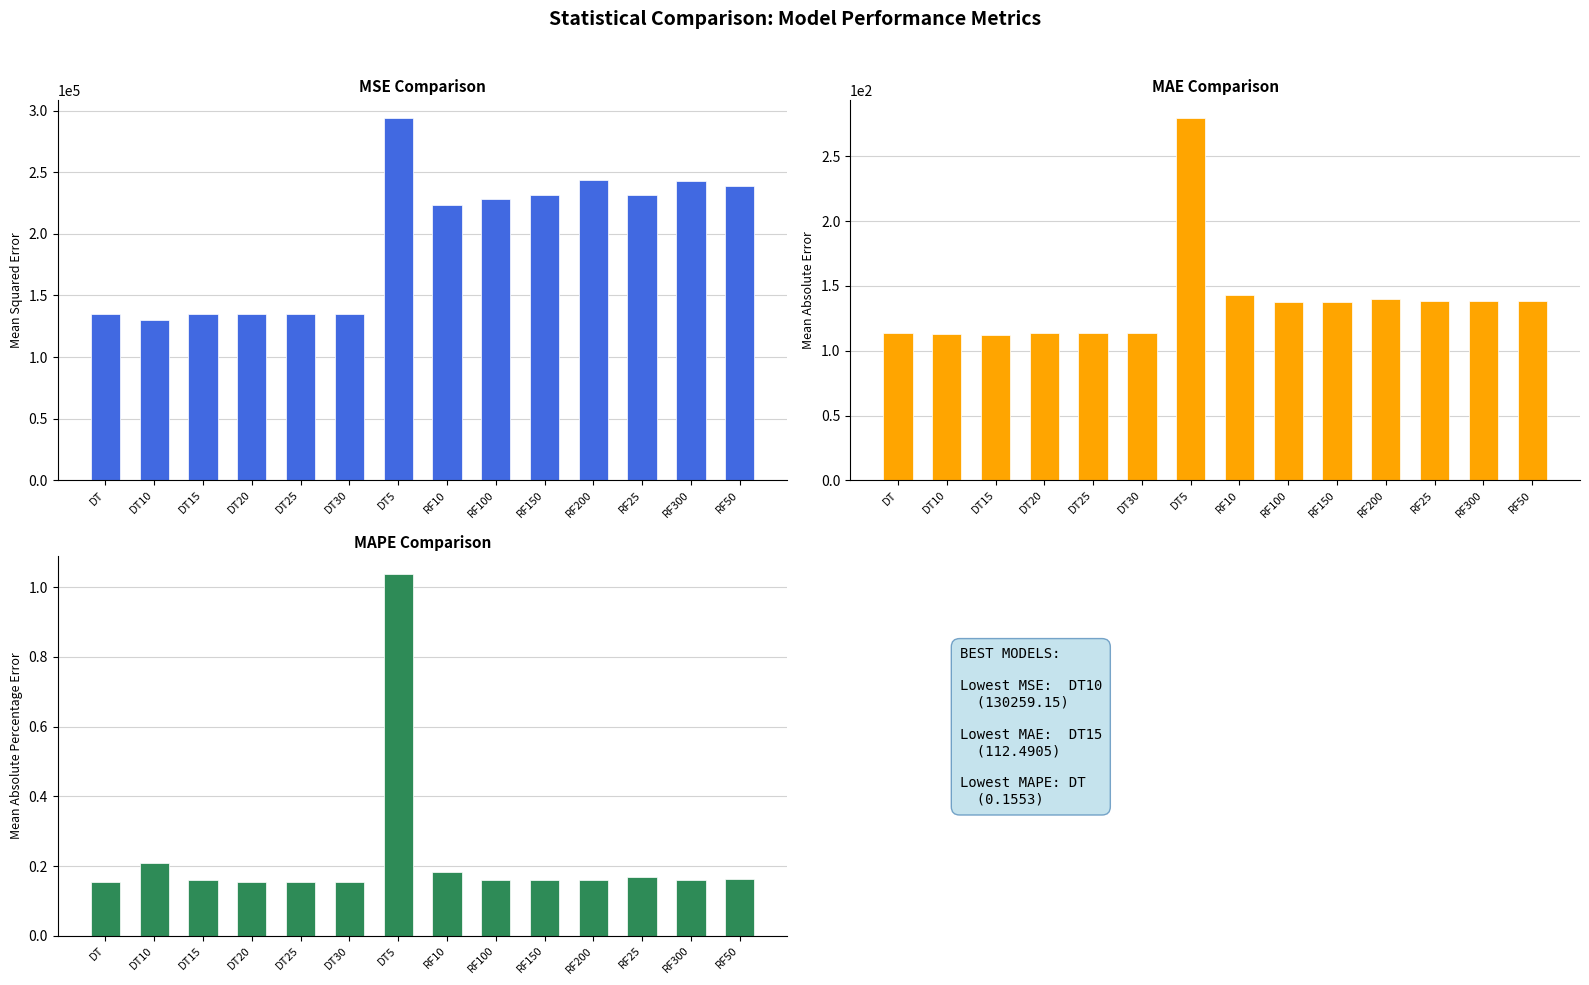

What is the value of the mape_test bar at the 3rd from the left?

0.2